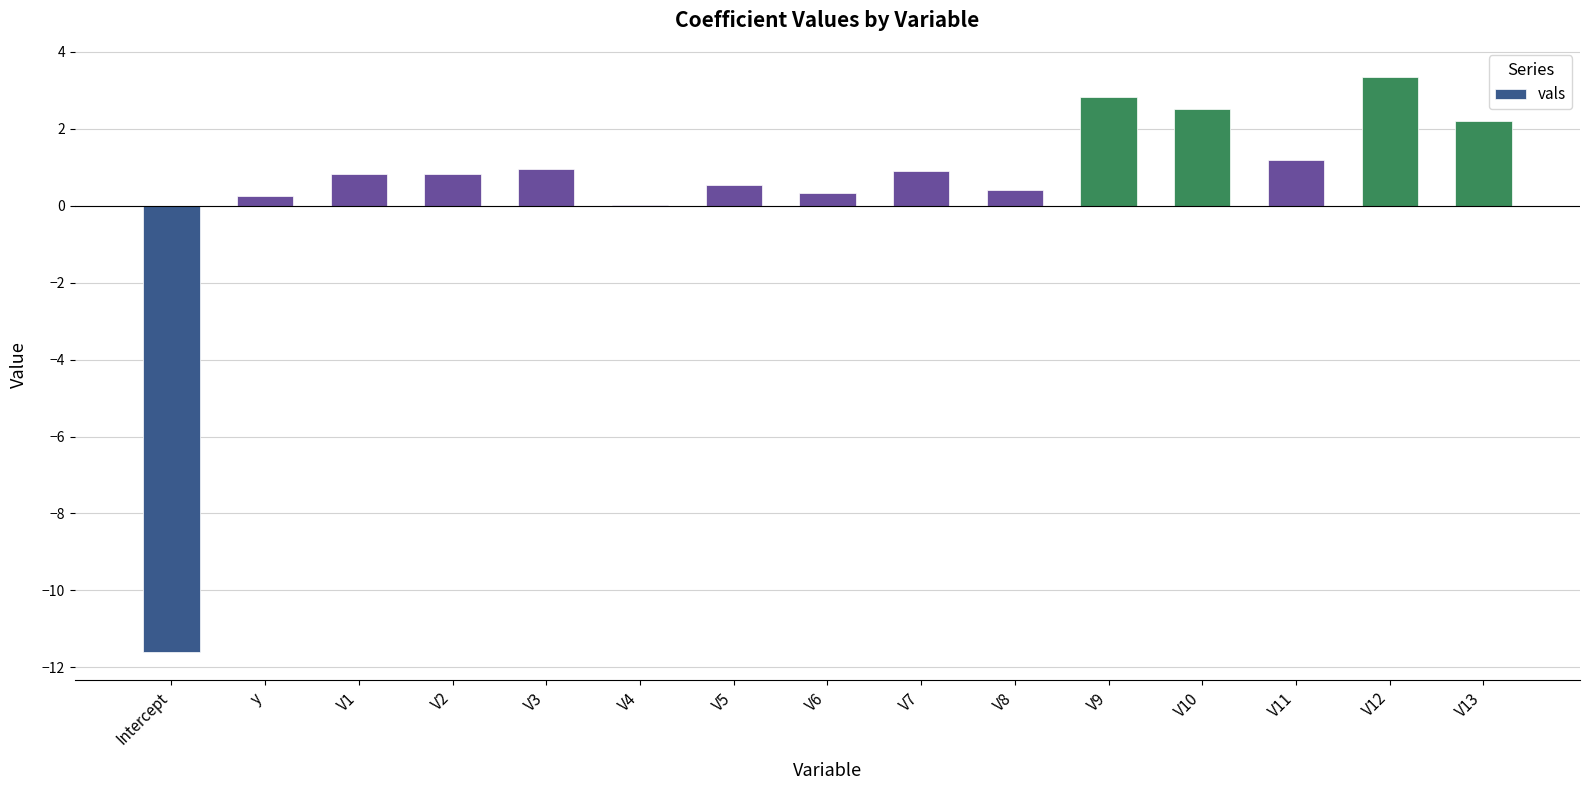

Where is the data nearest to the value -4?

V4